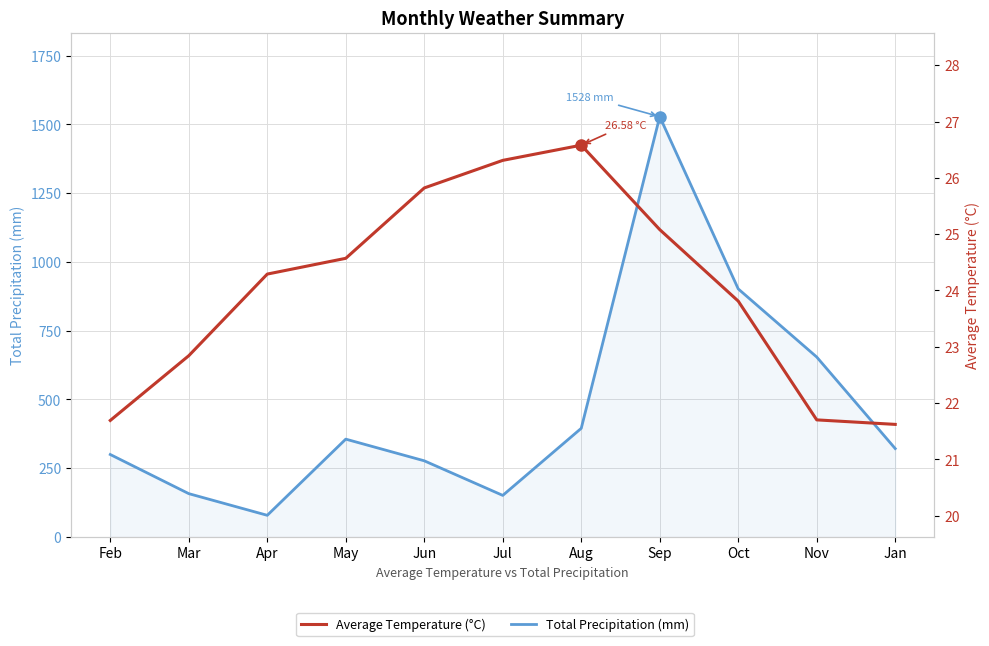

What is the lowest value of the Average Temperature (°C) series?

21.6